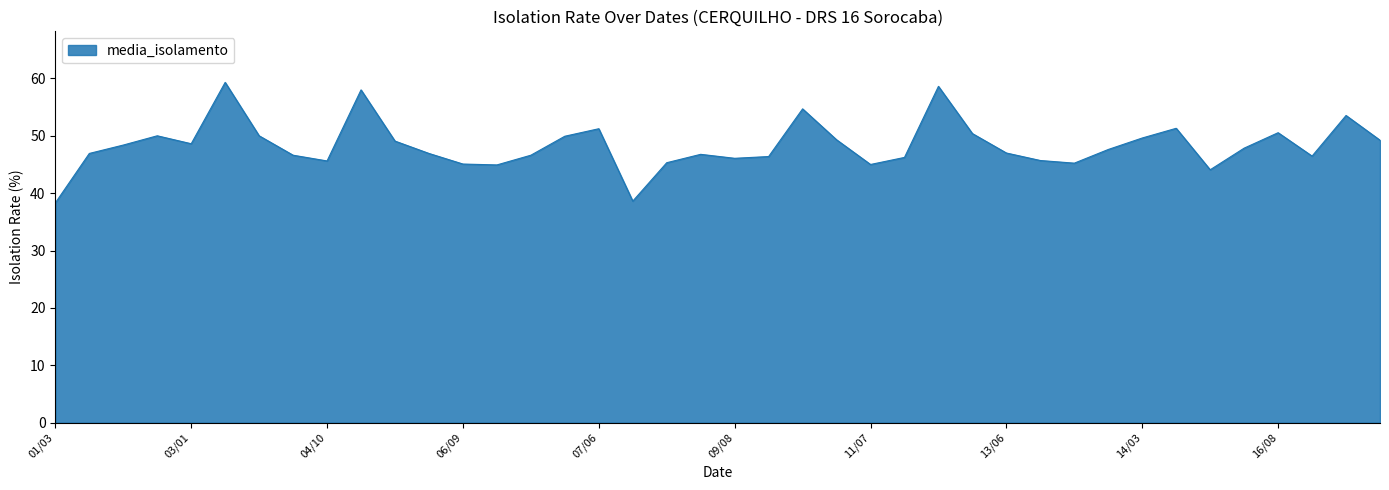

What is the difference between the maximum and minimum values?

21.0